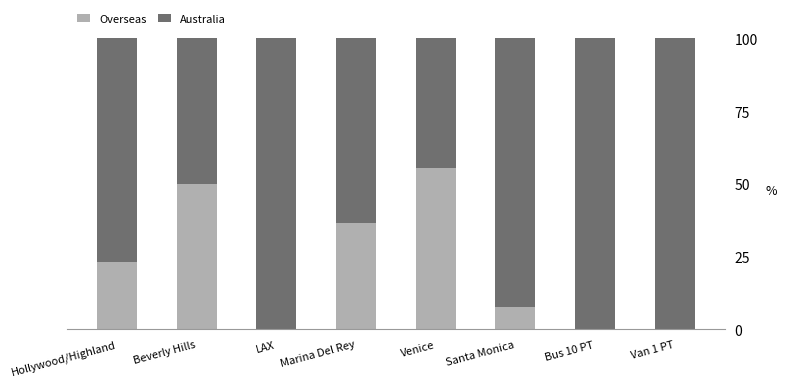

How many Overseas values are between 0 and 50?

7